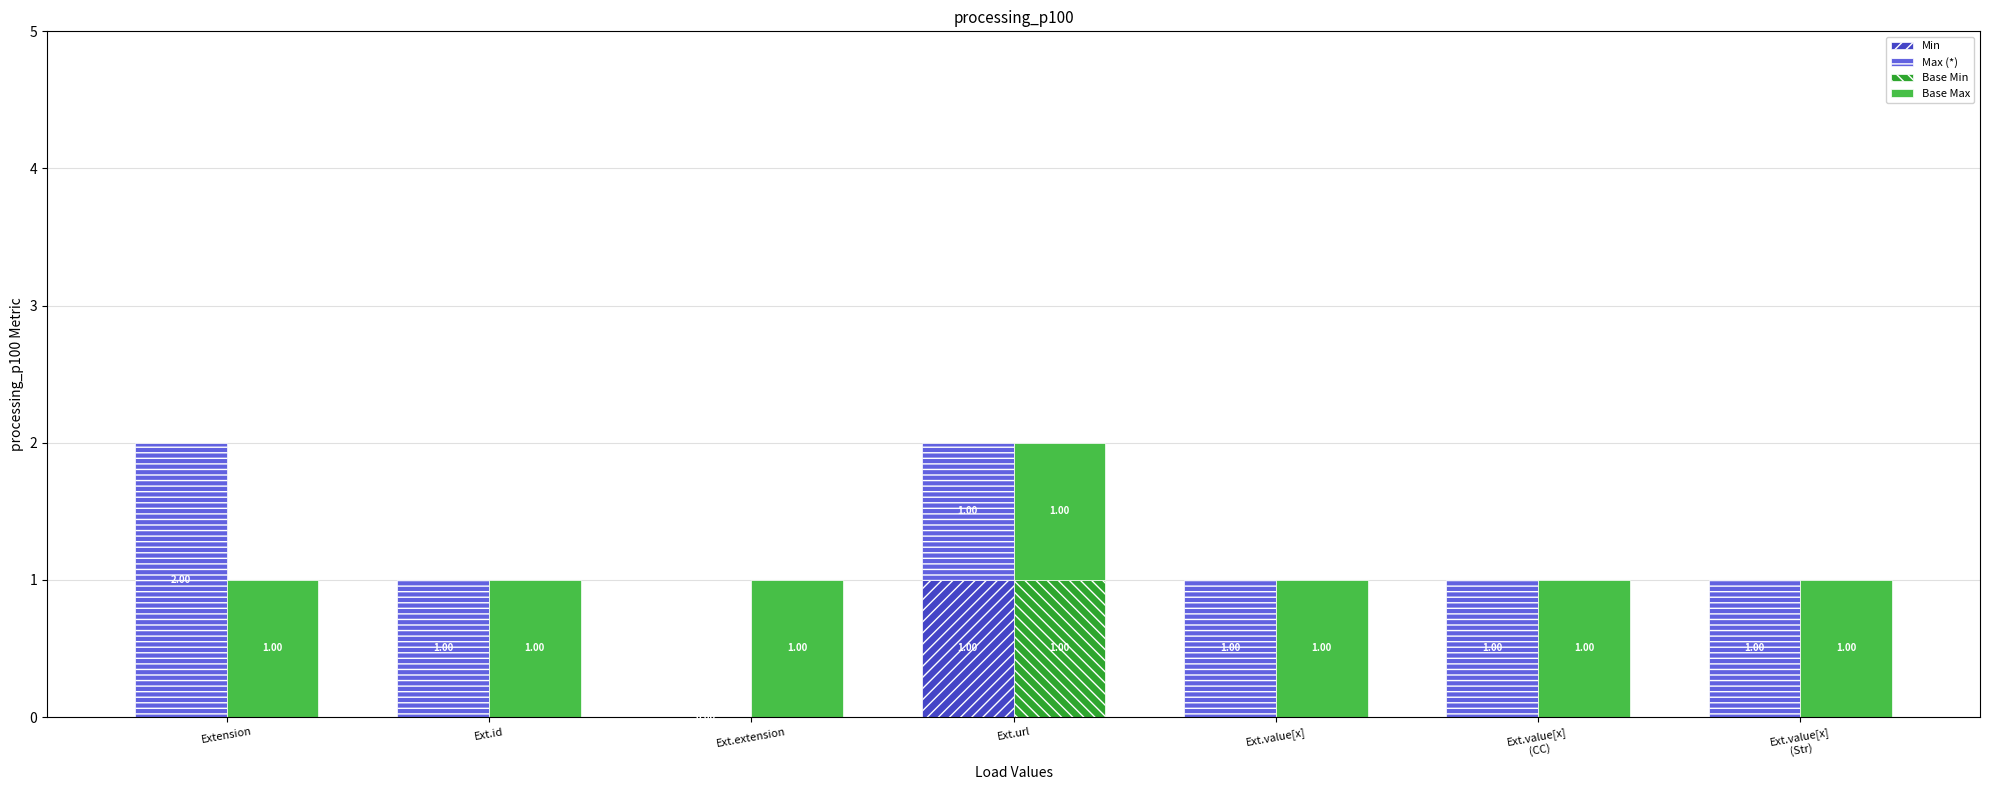

List the series in order of their peak value, lowest first.

Min, Base Min, Base Max, Max (*)